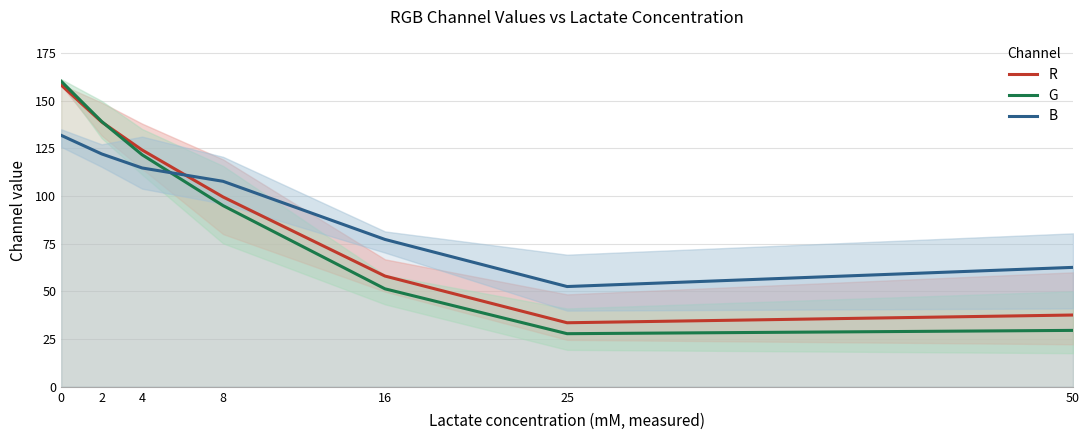

Rank the categories by R value from highest to lowest.

0, 2, 4, 8, 16, 50, 25